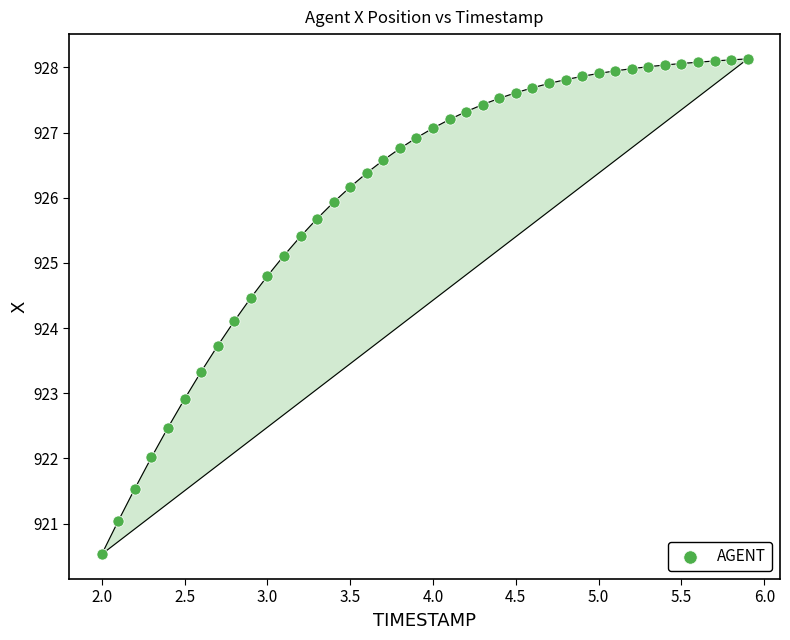

What Y value in the scatter plot is closest to 924?

924.1